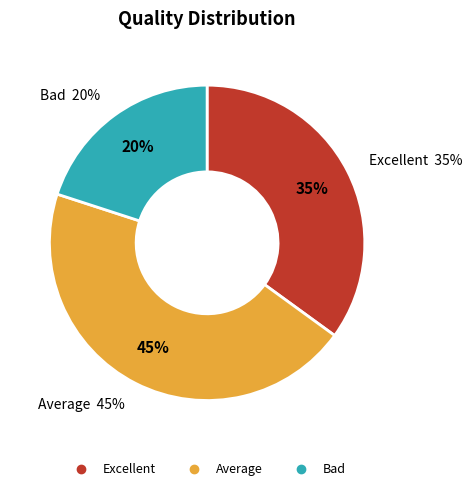

To the nearest percent, what is the combined percentage of Excellent and Bad?

55%